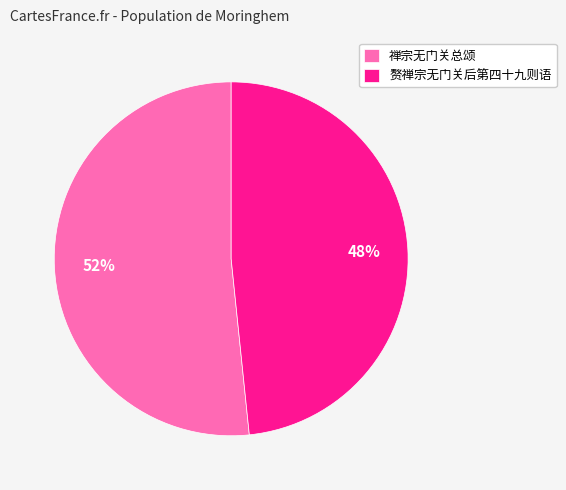

Which category accounts for the majority?

禅宗无门关总颂